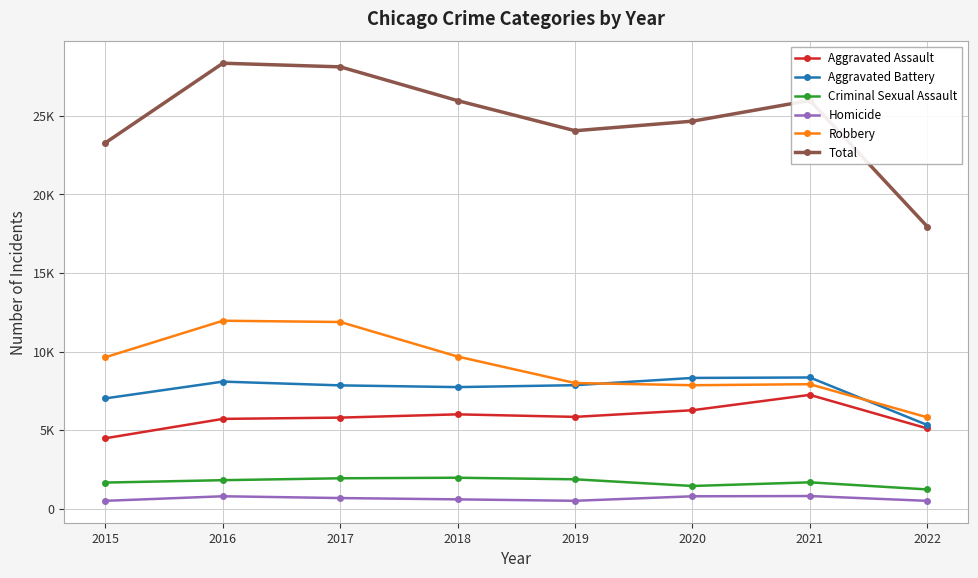

At which label does Robbery reach its peak?

2016